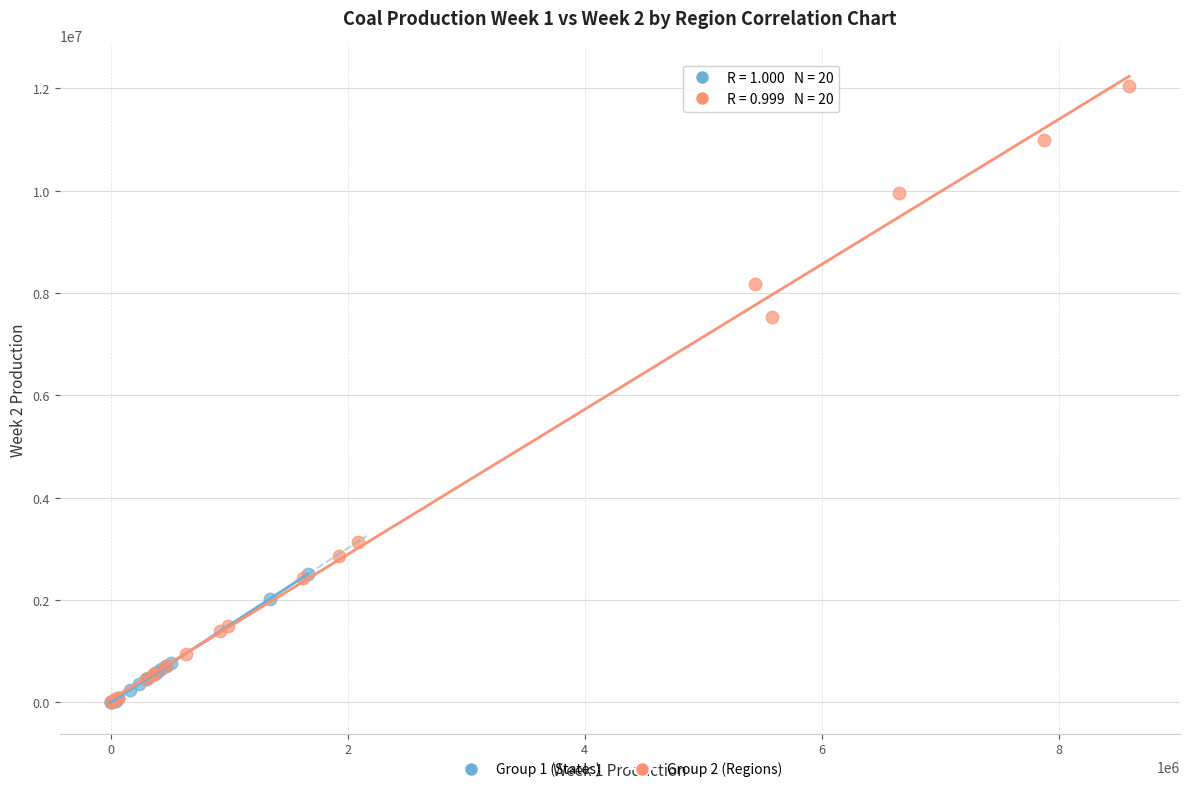

Which series contains the highest Y value?

Group 2 (Regions)